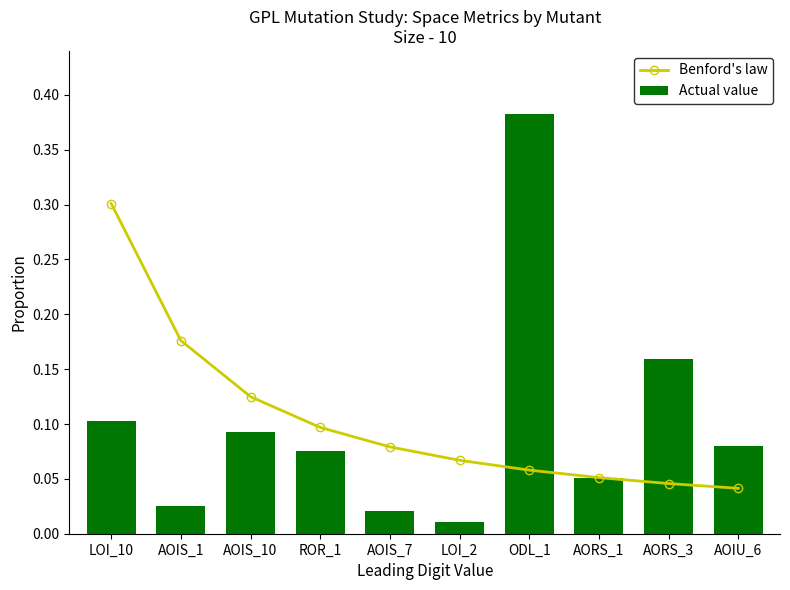

What is the sum of the Benford's law values at LOI_2 and AORS_3?

0.1